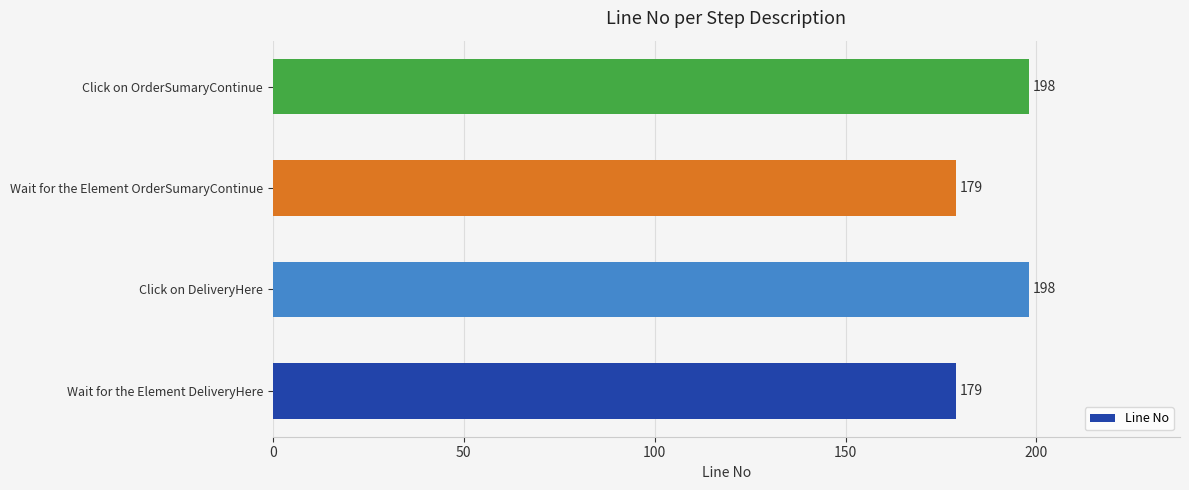

What is the change in value from Wait for the Element DeliveryHere to Click on DeliveryHere?

+19